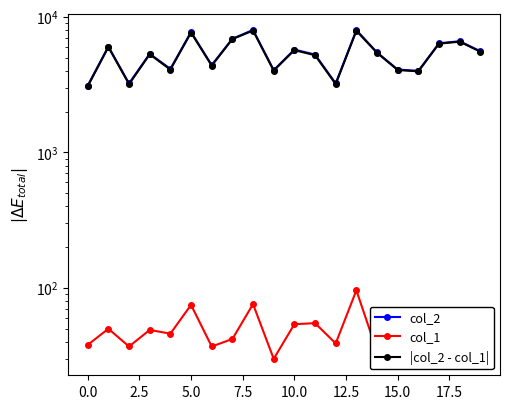

How many interior local valleys does the col_2 series have?

6